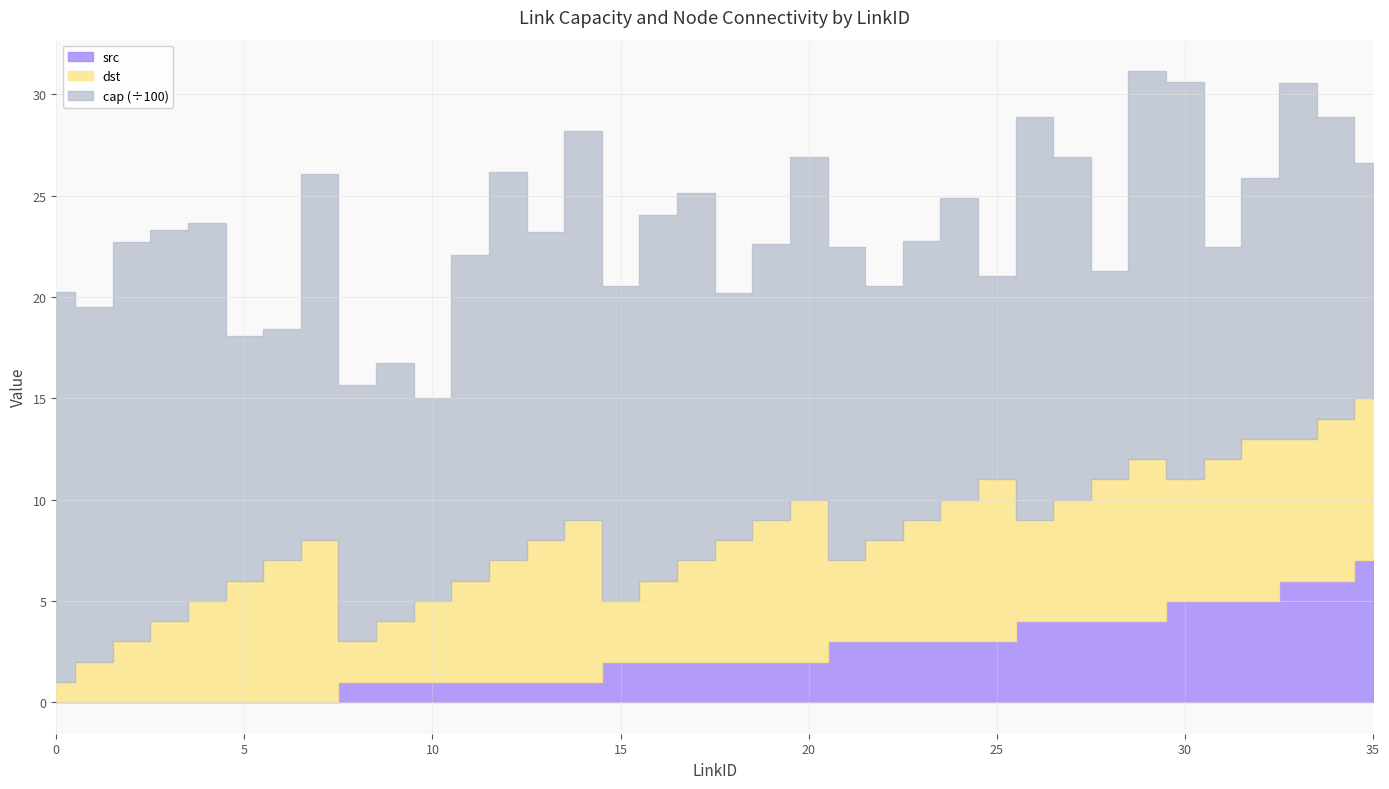

What is the value of the src point at the 23rd from the left?

3